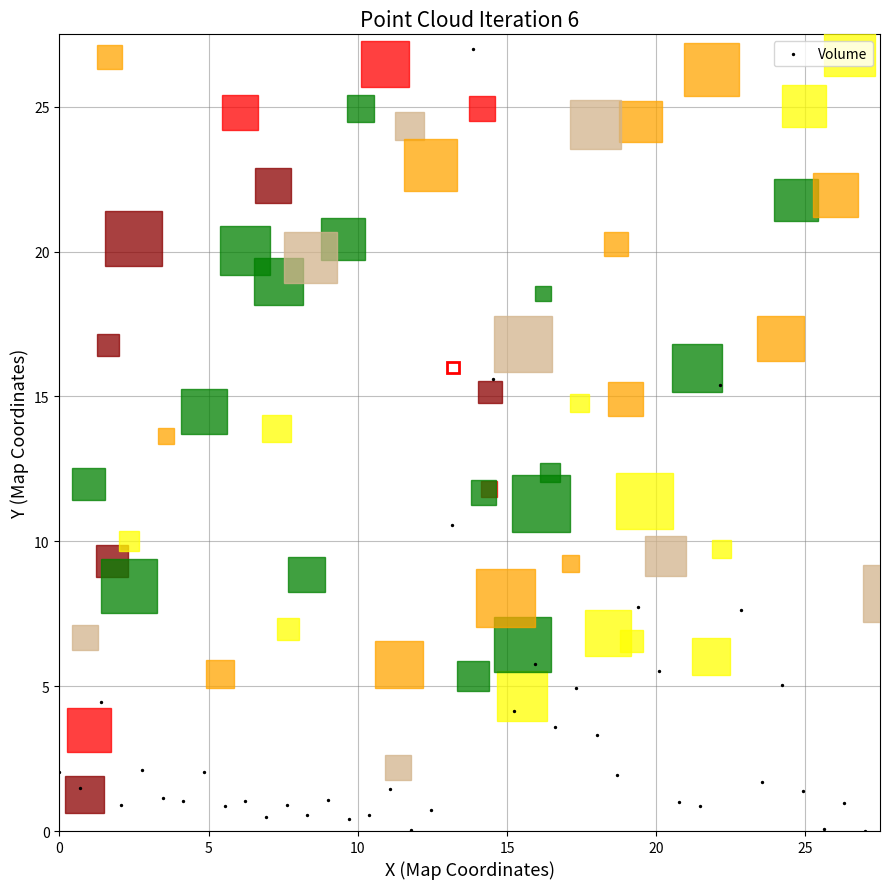

What is the range of Y values (max minus min)?

27.0